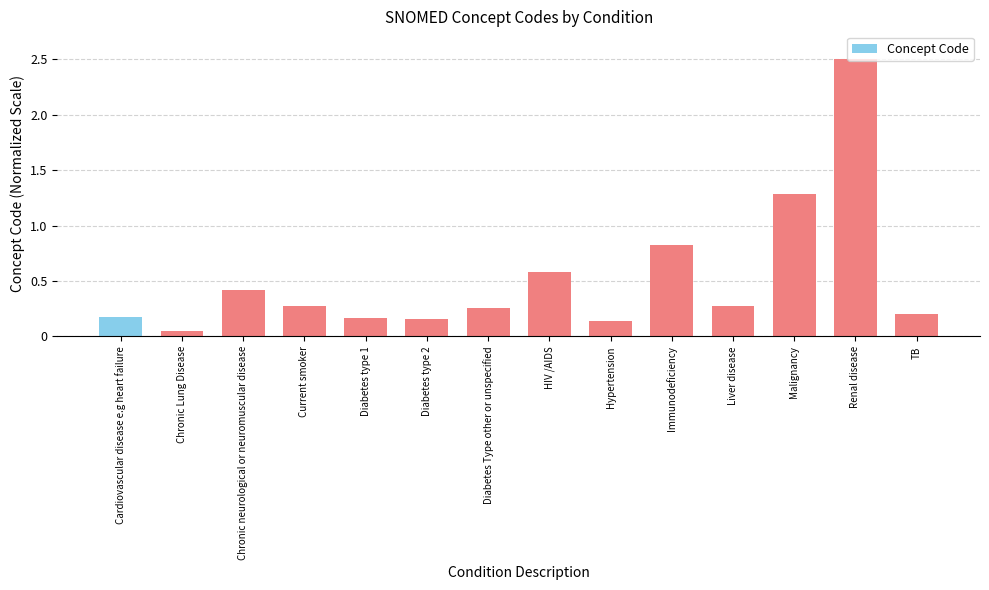

What is the label of the 3rd bar from the left?

Chronic neurological or neuromuscular disease